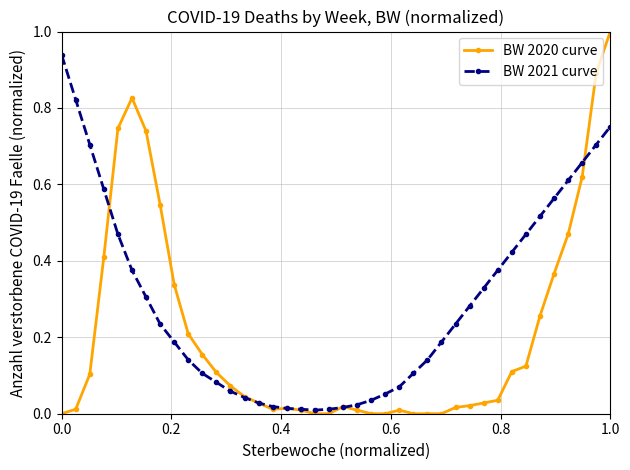

Which series has the largest range (max minus min)?

BW 2020 curve